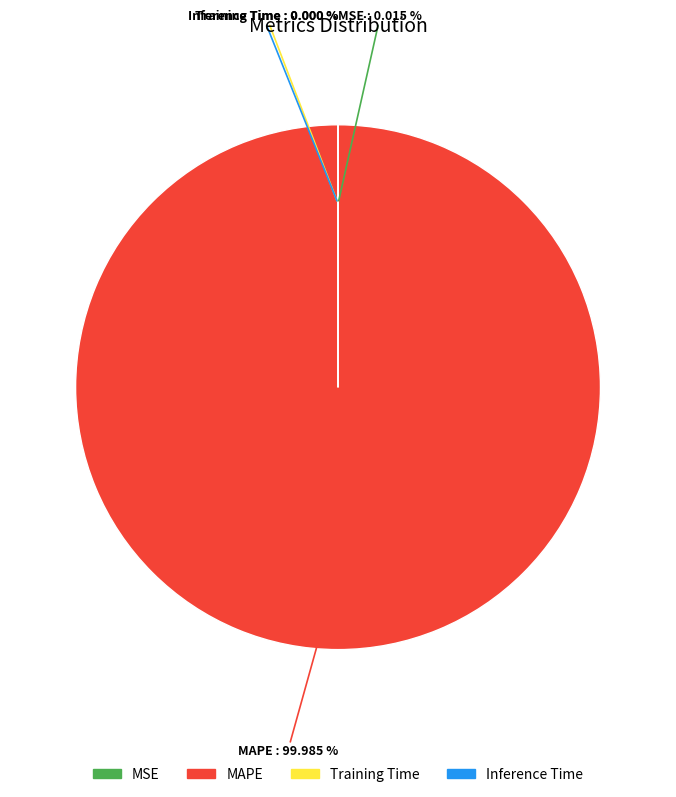

To the nearest percent, what is the average slice percentage?

25%